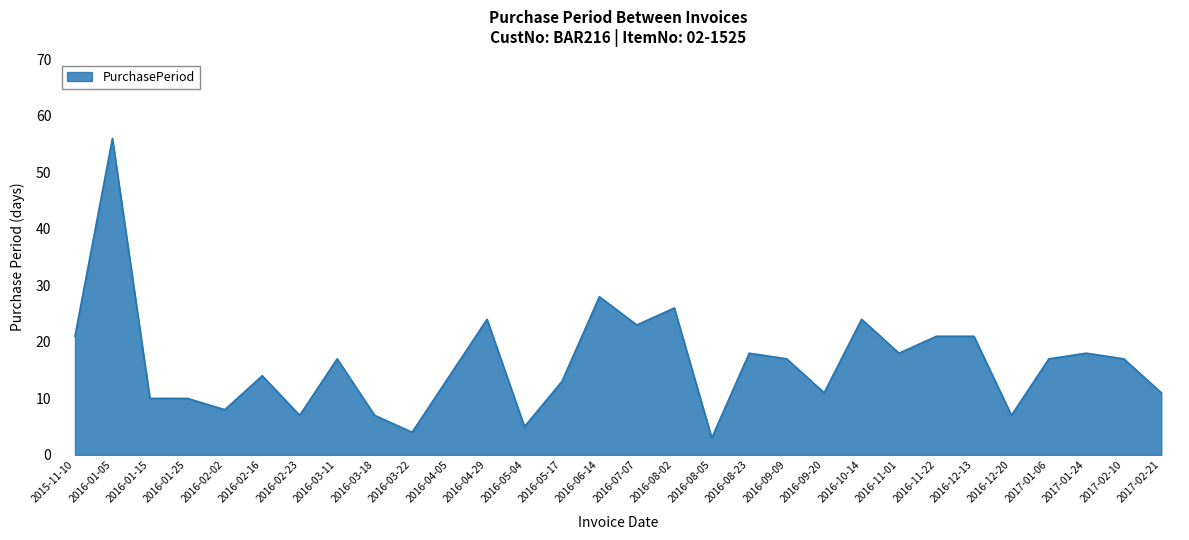

What is the change in value from 2016-05-04 to 2016-08-02?

+21